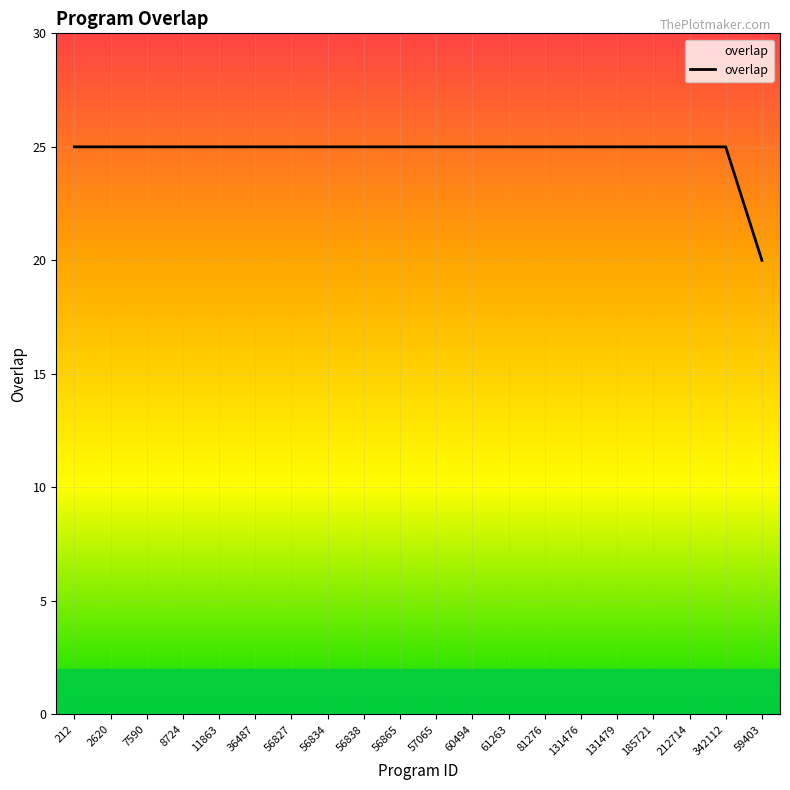

Between 56865 and 60494, which is larger?

56865